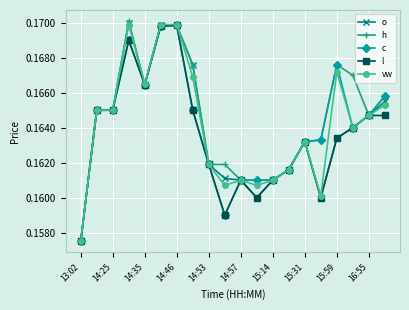

At how many categories does at least one series exceed 0?

20